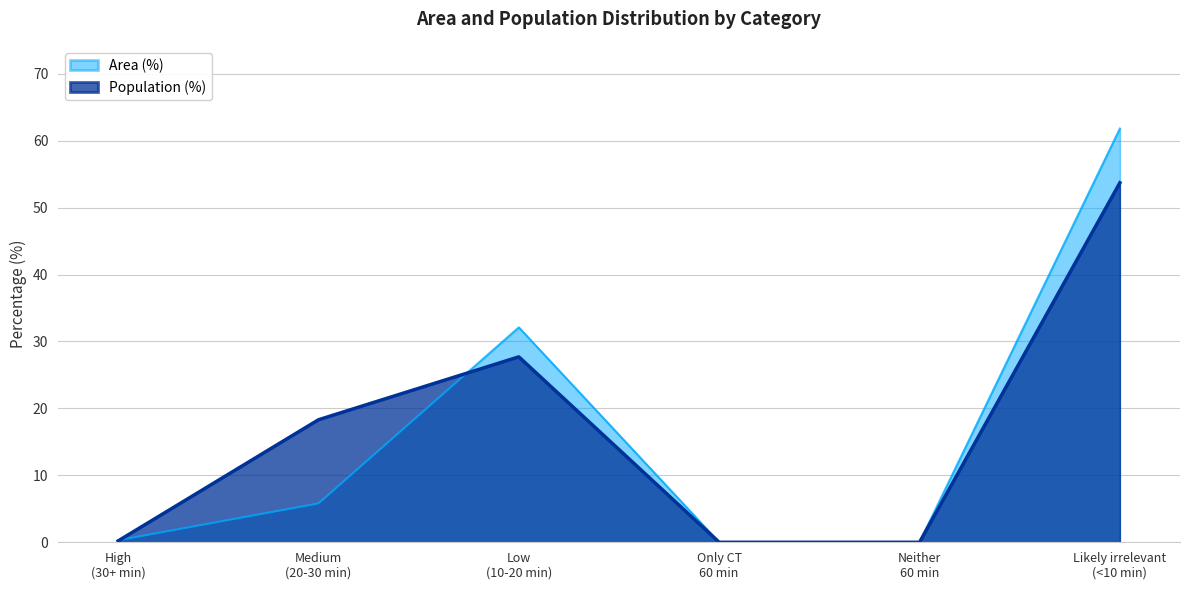

Which series has the largest total across all categories?

Area (%)